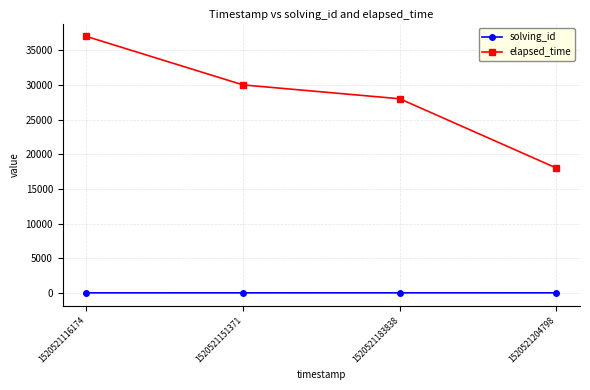

Which series changed the most between 1520521116174 and 1520521183838?

elapsed_time